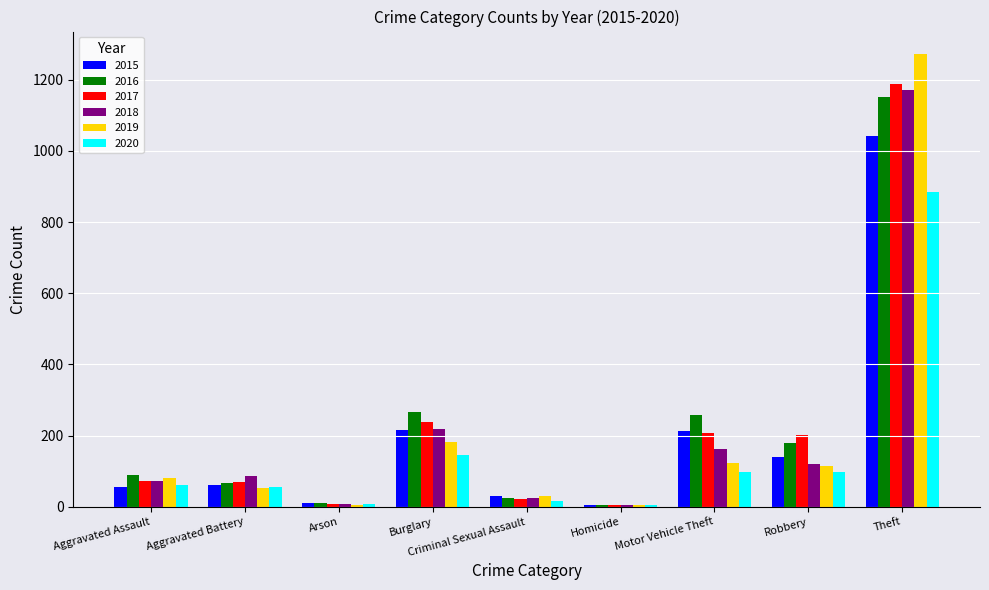

What is the total value across all series at Motor Vehicle Theft?

1064